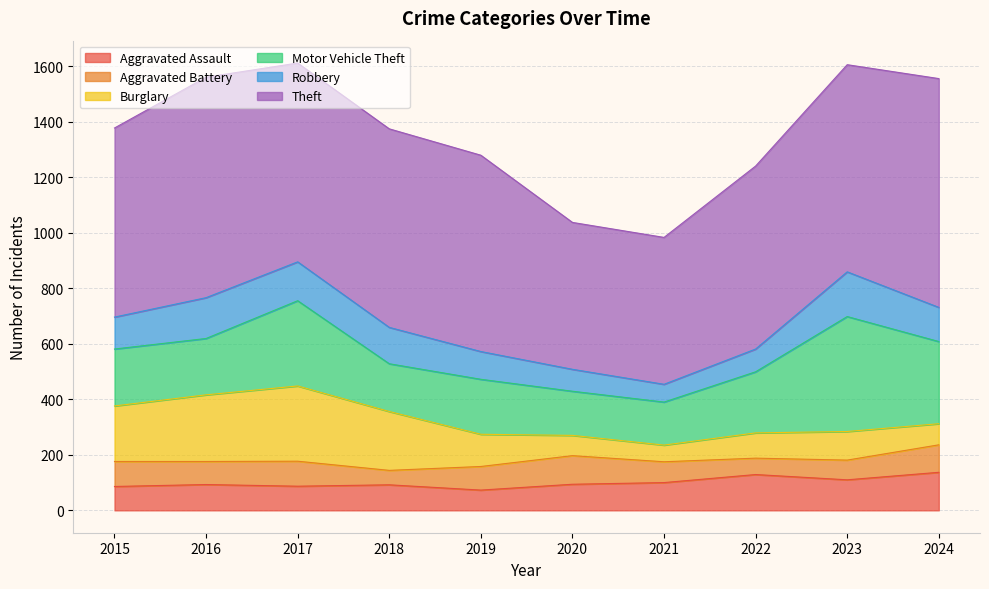

At which label does Robbery reach its peak?

2023